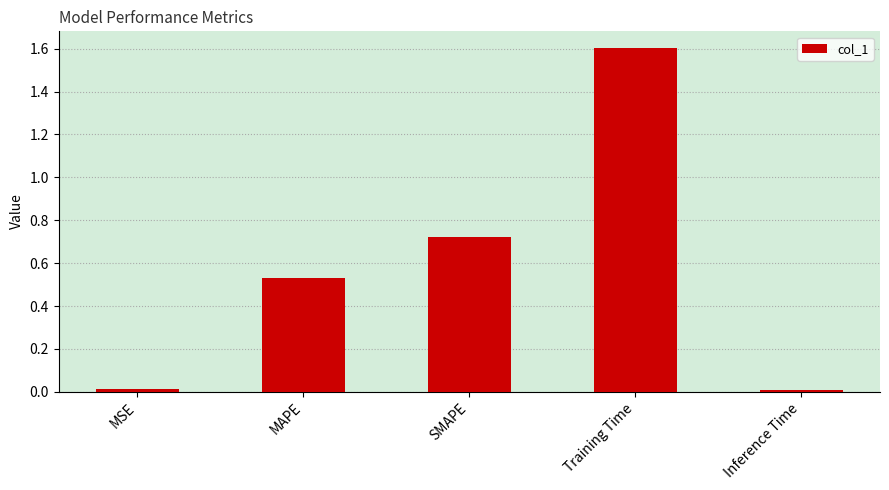

The chart shows a value of 0.0 at Inference Time. True or false?

True